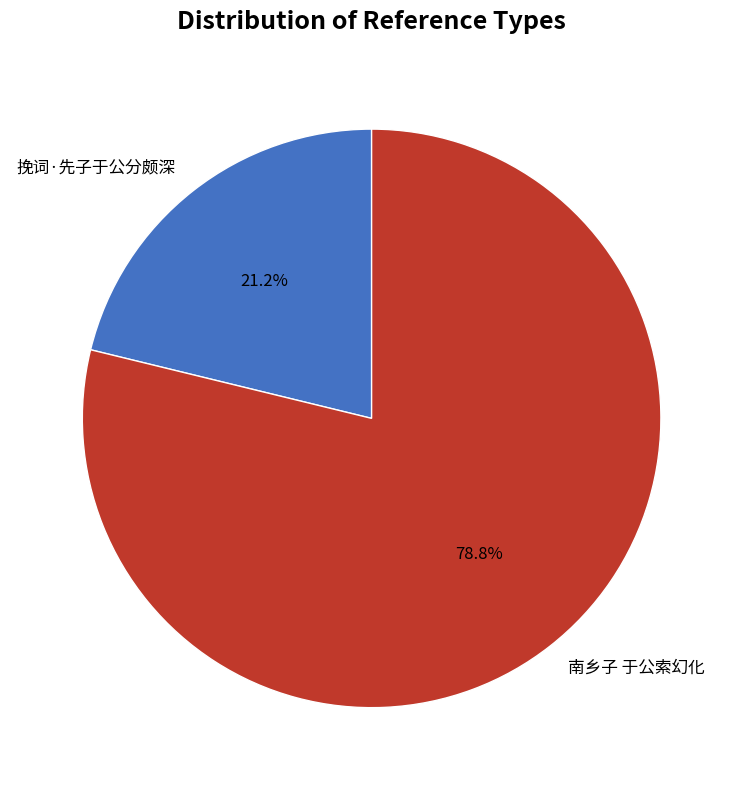

Is there a majority slice in this chart?

Yes